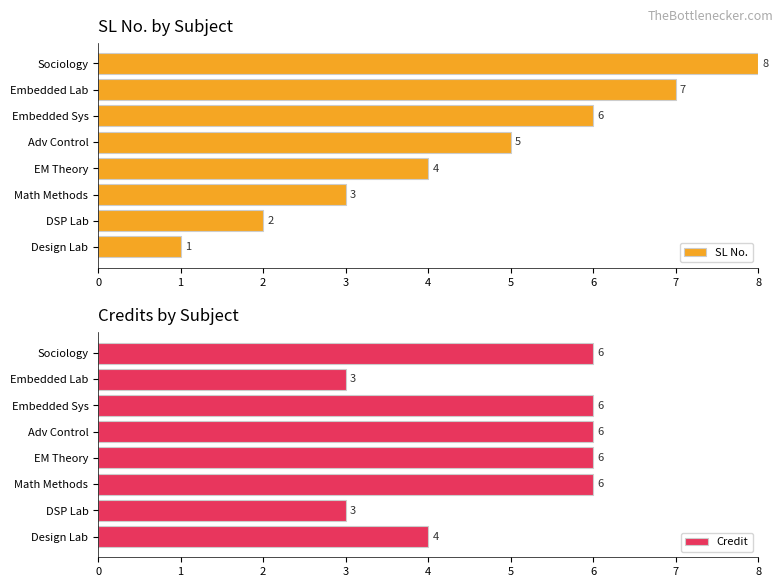

Where is SL No. nearest to the value 4?

EM Theory